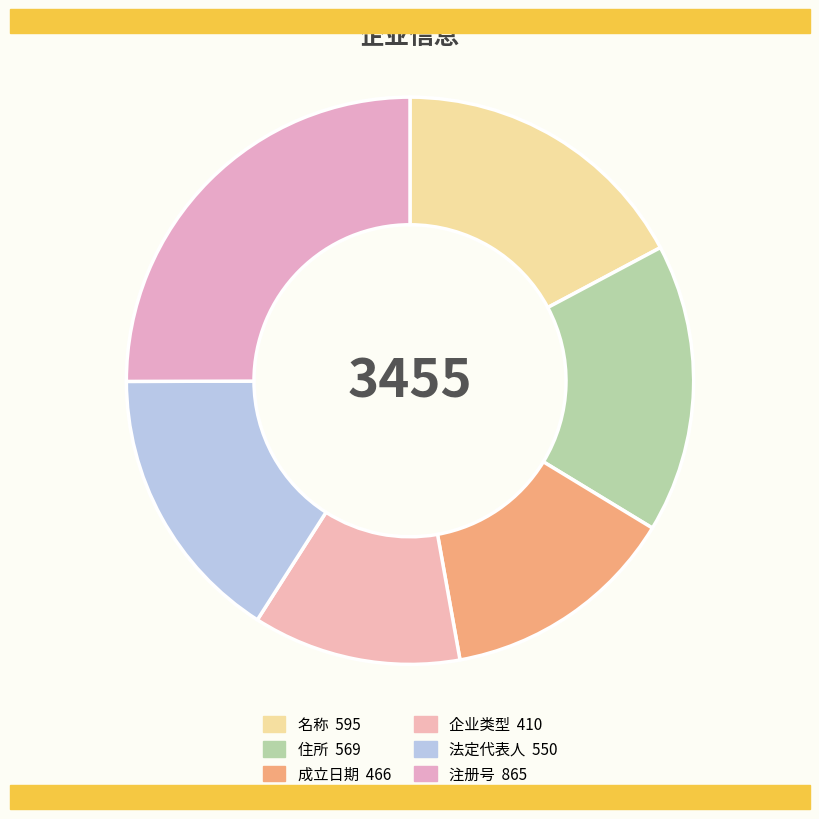

Which has a higher value, 名称 or 企业类型?

名称